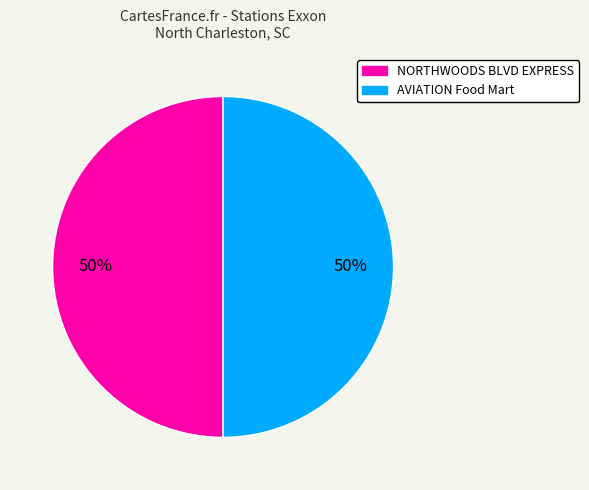

True or false: NORTHWOODS BLVD EXPRESS accounts for 50% of the total.

True